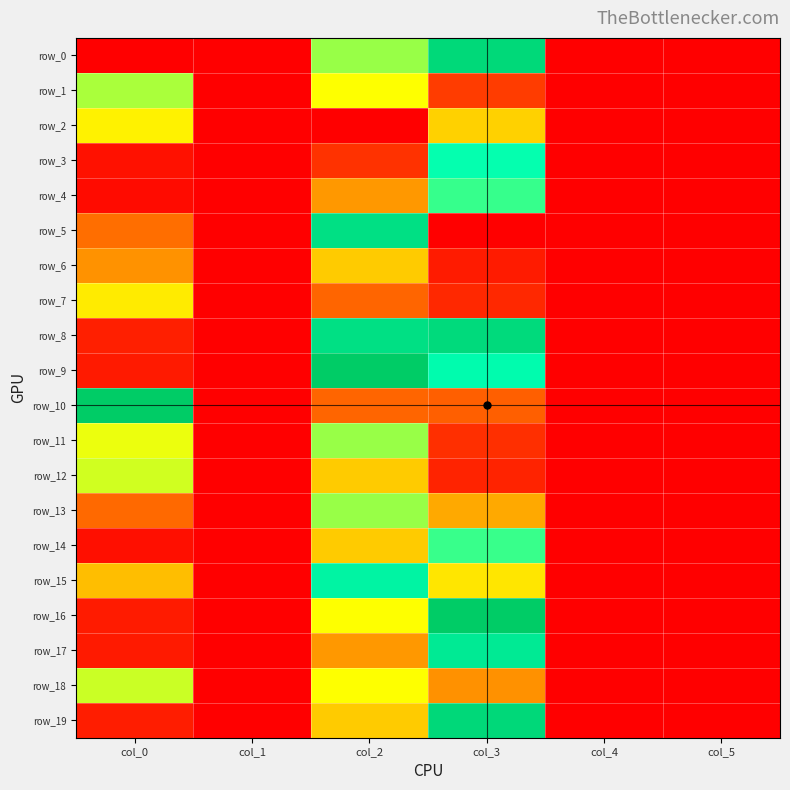

Is it true that row_18 equals 0.6 at col_0?

True